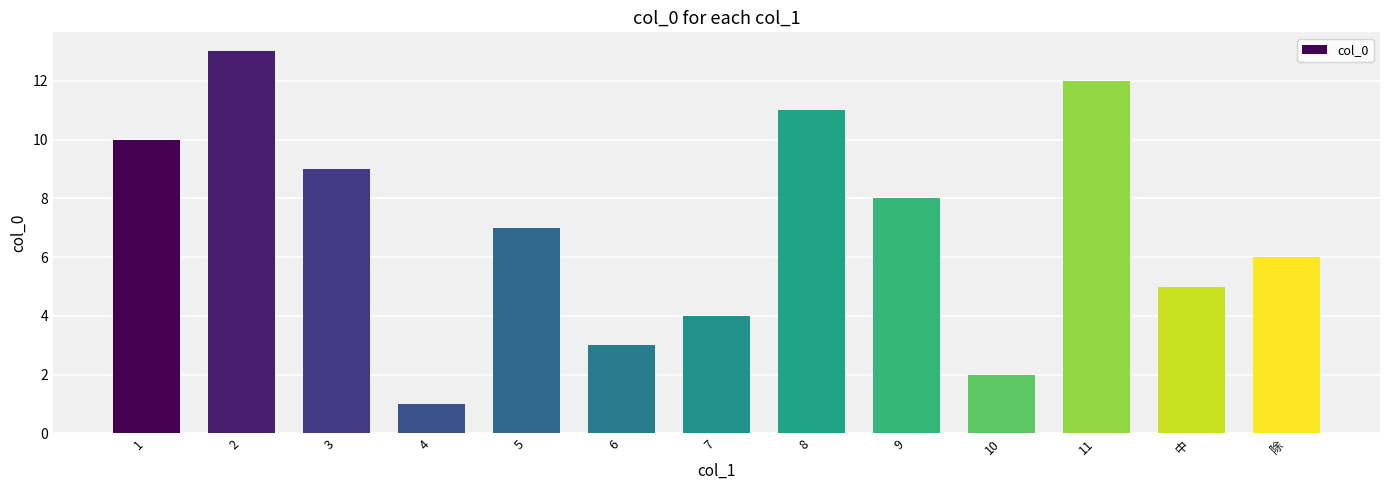

Reading left to right, transcribe all the data shown in this chart.

1=10	2=13	3=9	4=1	5=7	6=3	7=4	8=11	9=8	10=2	11=12	中=5	除=6